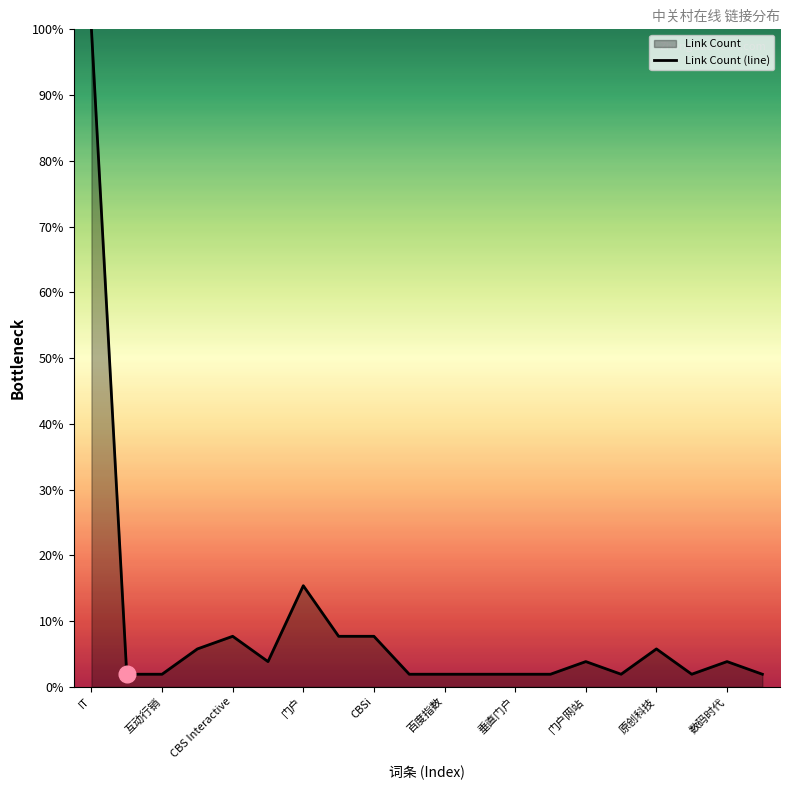

The chart shows a value of 12.9 at CBS Interactive. True or false?

False